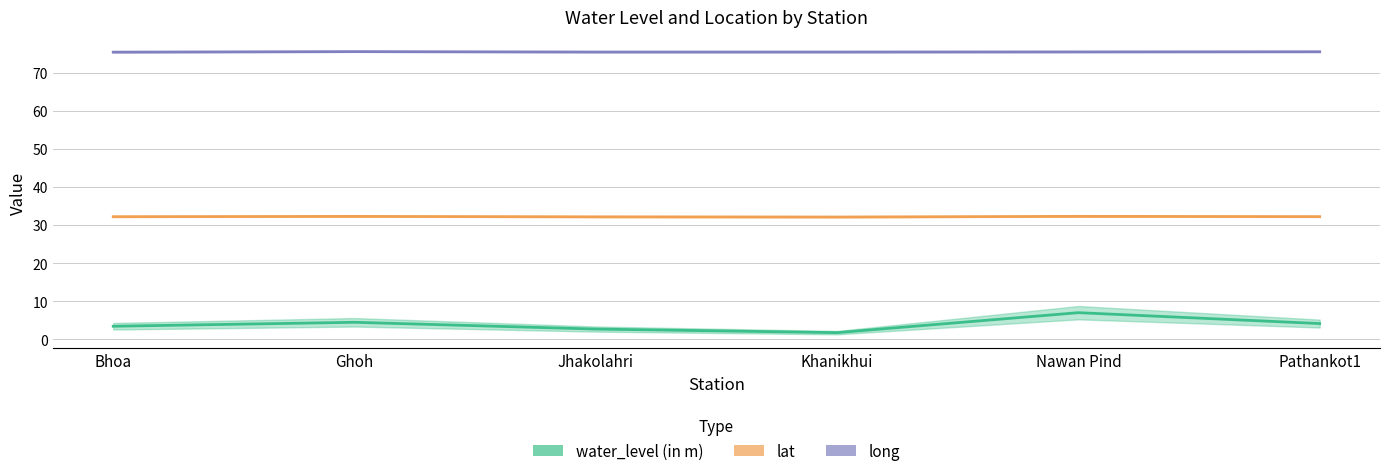

Where is the first local minimum for water_level (in m)?

Khanikhui